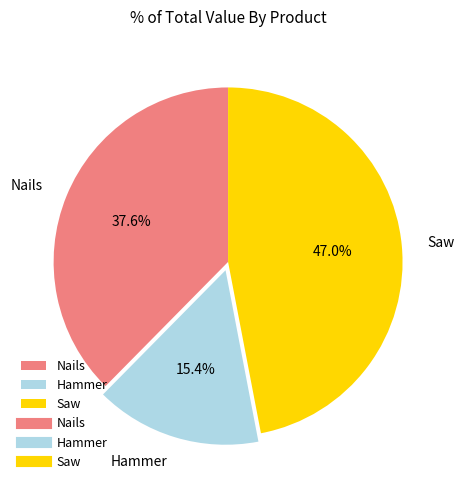

Between Hammer and Saw, which is larger?

Saw